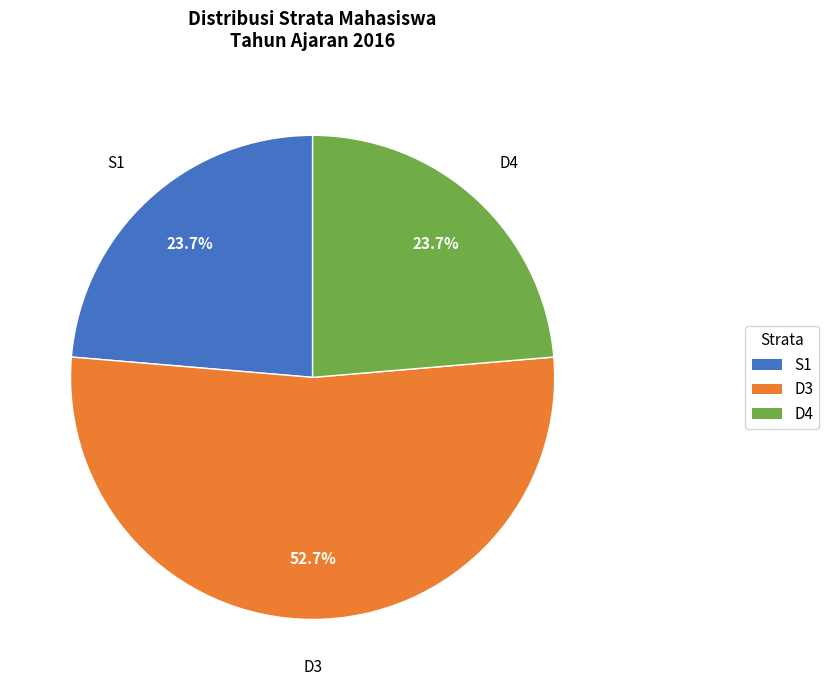

To the nearest percent, what is the difference between the largest and smallest slice percentages?

29%